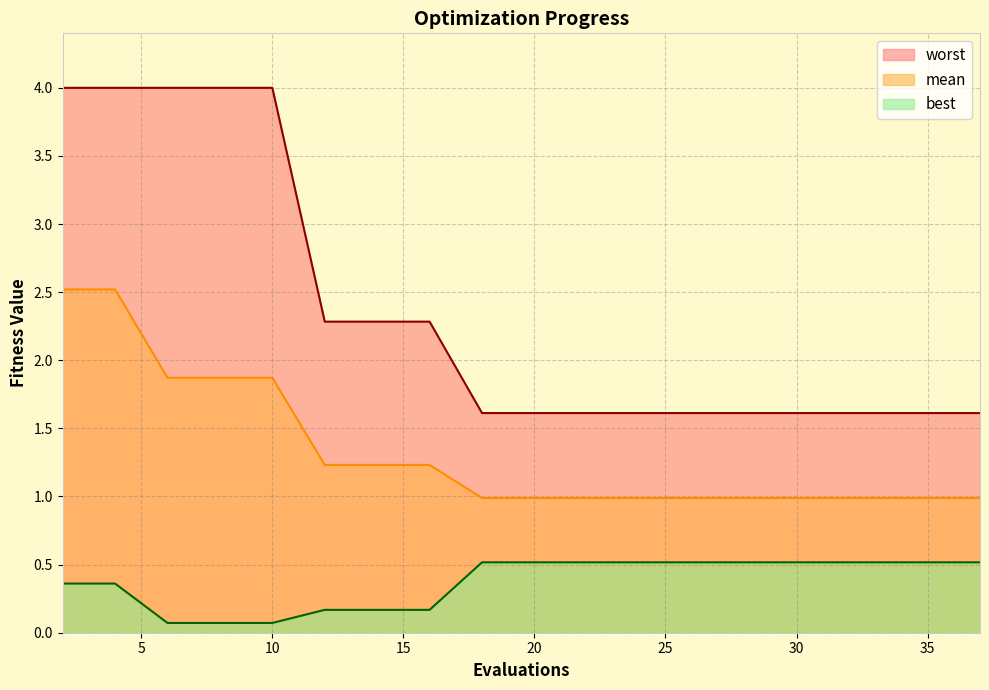

What is the difference between the maximum and minimum values in the worst series?

2.4